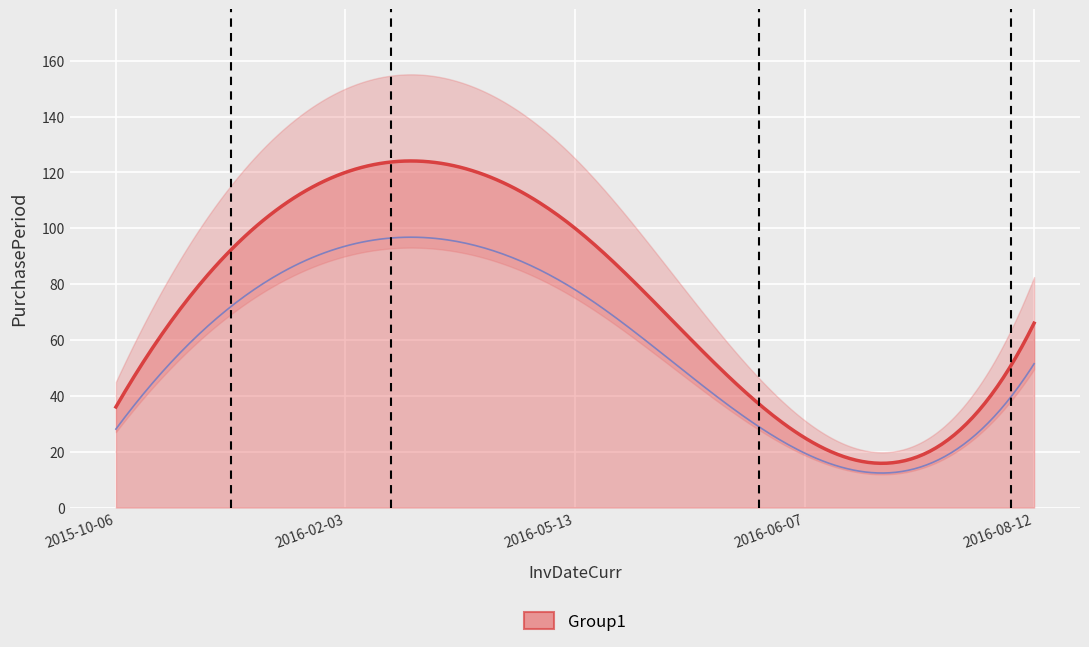

What is the ratio of the value at 2015-10-06 to the value at 2016-05-13?

0.4